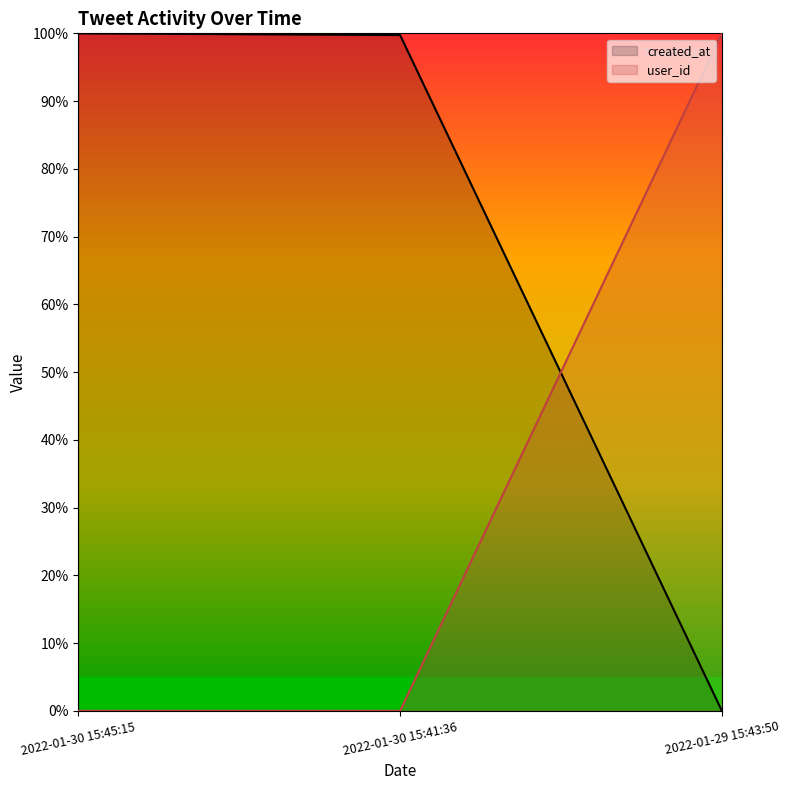

Count the number of categories in the chart.

3